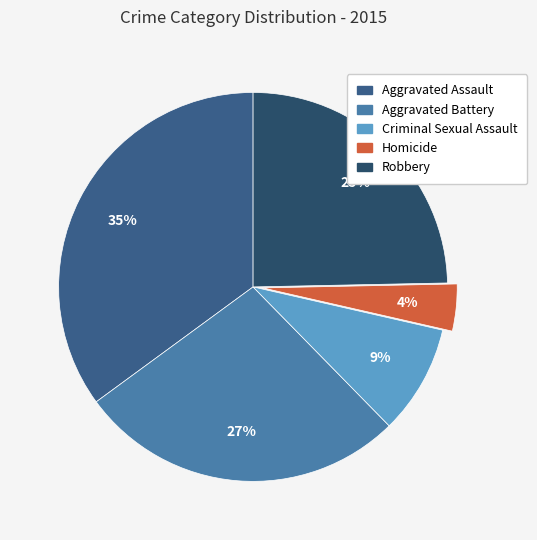

The Aggravated Battery slice represents 19% of the pie. True or false?

False